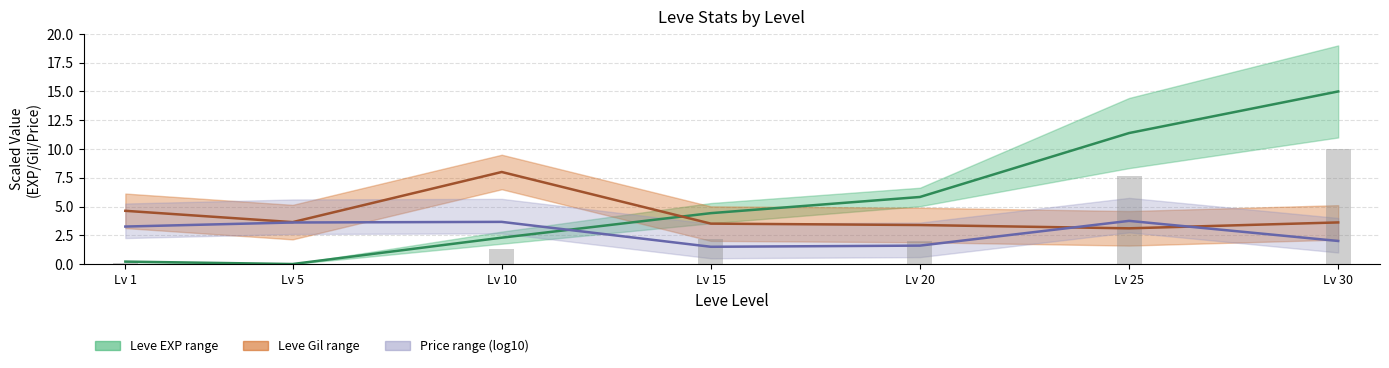

Where is Leve EXP mid nearest to the value 7?

Lv 20